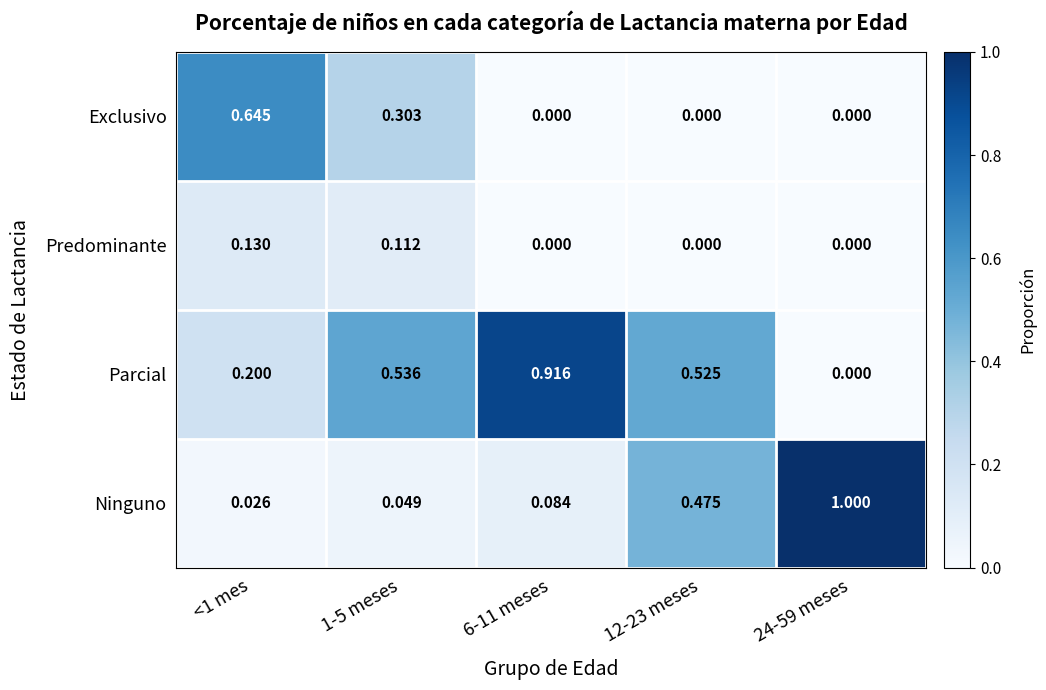

Which series has the largest range (max minus min)?

Ninguno